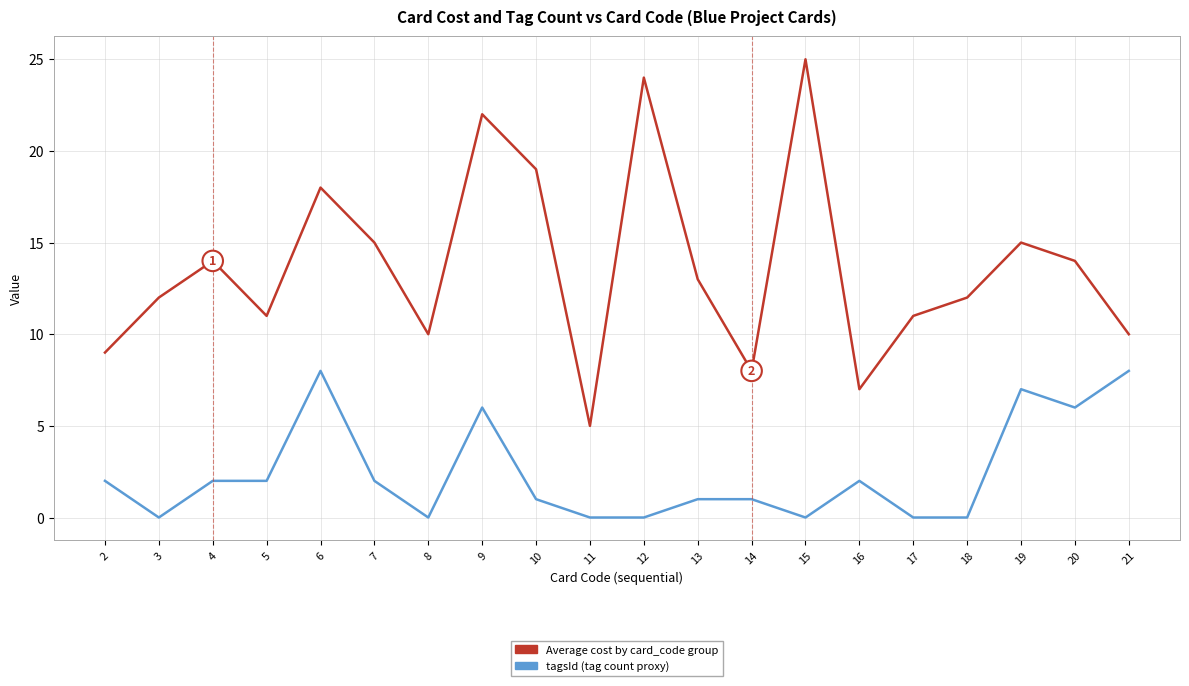

What are all the series names shown in the legend?

Average cost by card_code group, tagsId (tag count proxy)